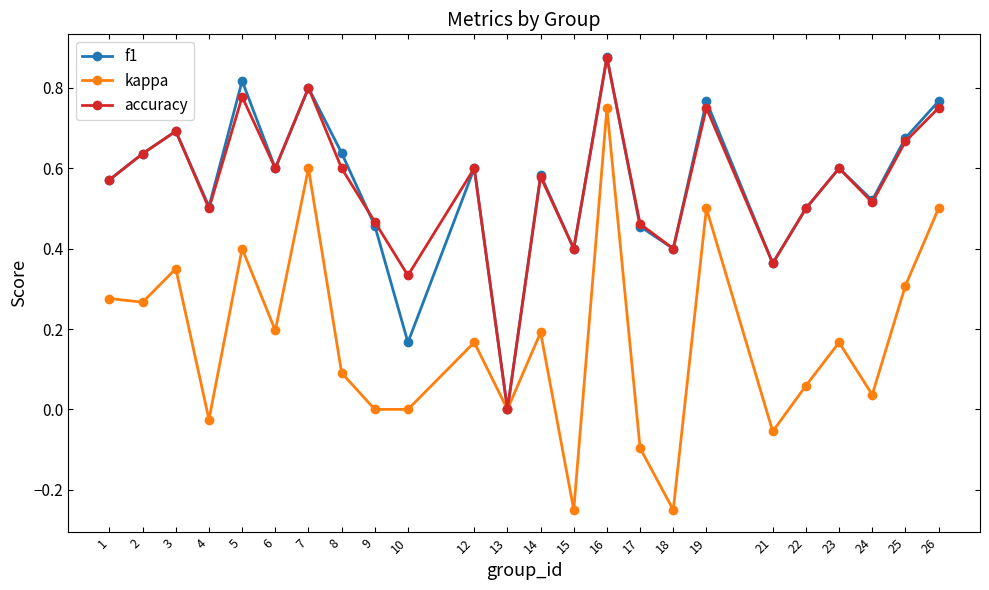

Where is the first local maximum for f1?

3